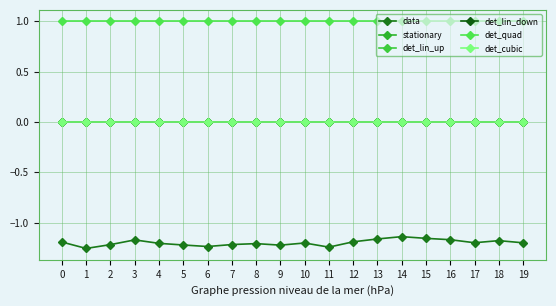

What is the smallest value displayed?

-1.3